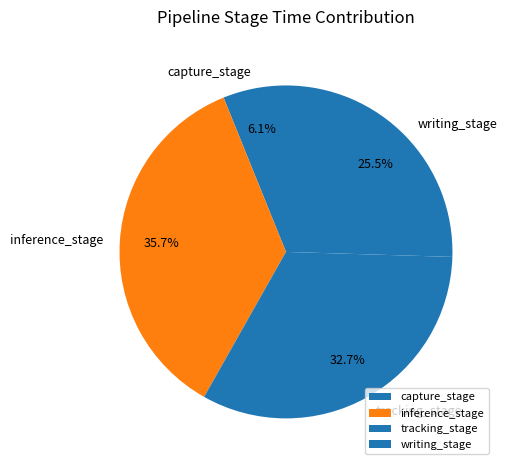

Does any single category account for the majority?

No